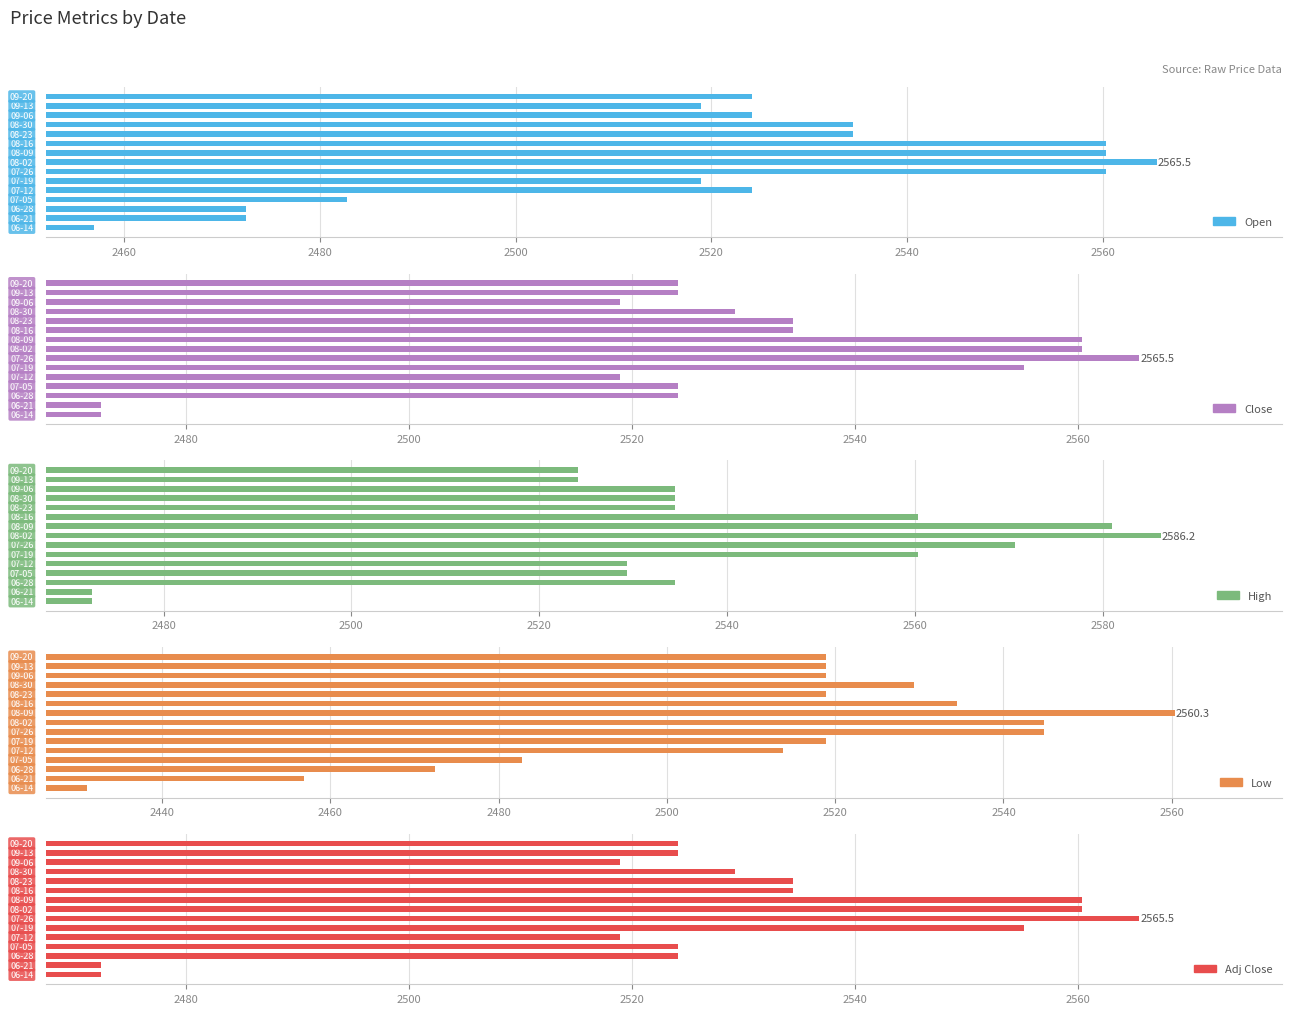

Reading left to right, list all the values displayed in this chart.

Open: 2456.9	2472.4	2472.4	2482.8	2524.1	2519.0	2560.3	2565.5	2560.3	2560.3	2534.5	2534.5	2524.1	2519.0	2524.1
Close: 2472.4	2472.4	2524.1	2524.1	2519.0	2555.2	2565.5	2560.3	2560.3	2534.5	2534.5	2529.3	2519.0	2524.1	2524.1
High: 2472.4	2472.4	2534.5	2529.3	2529.3	2560.3	2570.7	2586.2	2581.0	2560.3	2534.5	2534.5	2534.5	2524.1	2524.1
Low: 2431.0	2456.9	2472.4	2482.8	2513.8	2519.0	2544.8	2544.8	2560.3	2534.5	2519.0	2529.3	2519.0	2519.0	2519.0
Adj Close: 2472.4	2472.4	2524.1	2524.1	2519.0	2555.2	2565.5	2560.3	2560.3	2534.5	2534.5	2529.3	2519.0	2524.1	2524.1